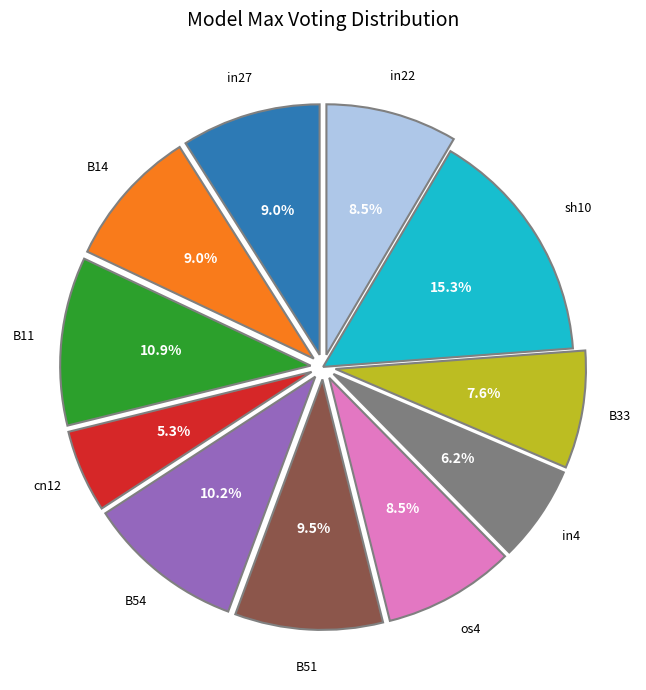

Which category has the biggest portion of the pie?

sh10